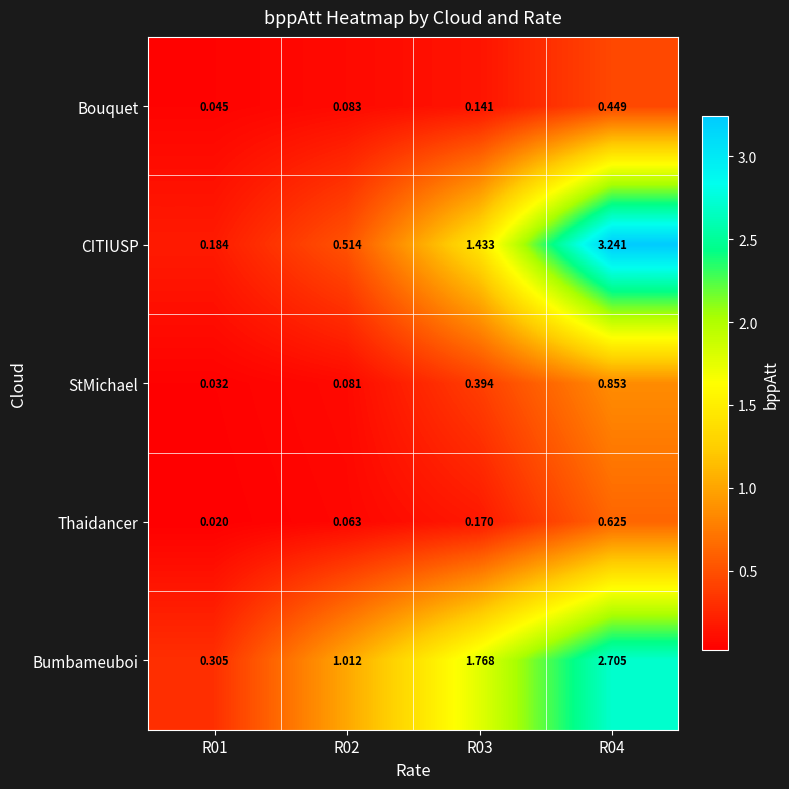

Is the value of Thaidancer at R02 greater than the value of Bouquet at R01?

Yes